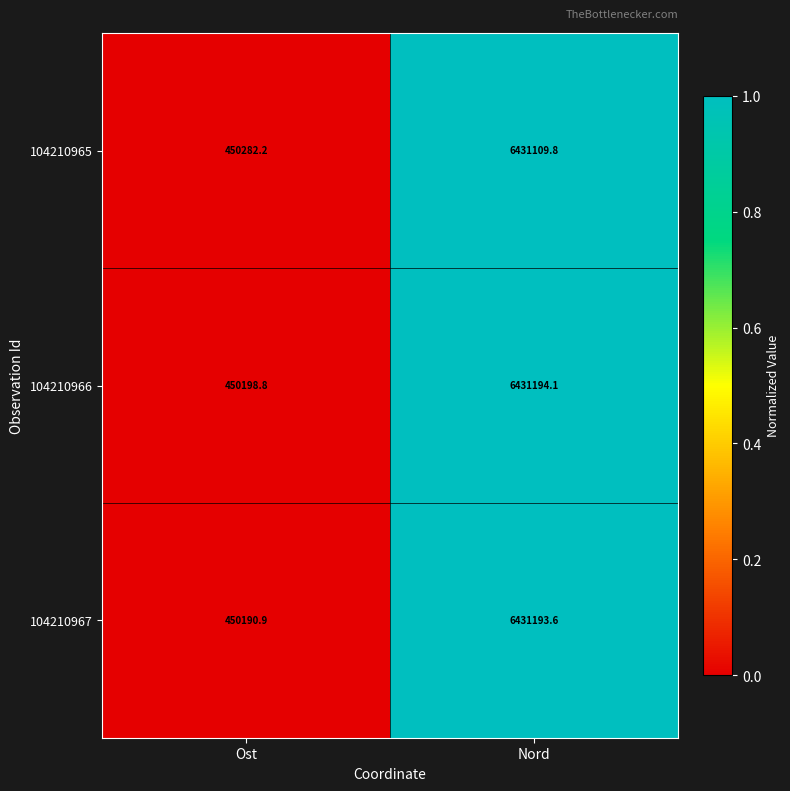

How many distinct data groups are displayed?

3